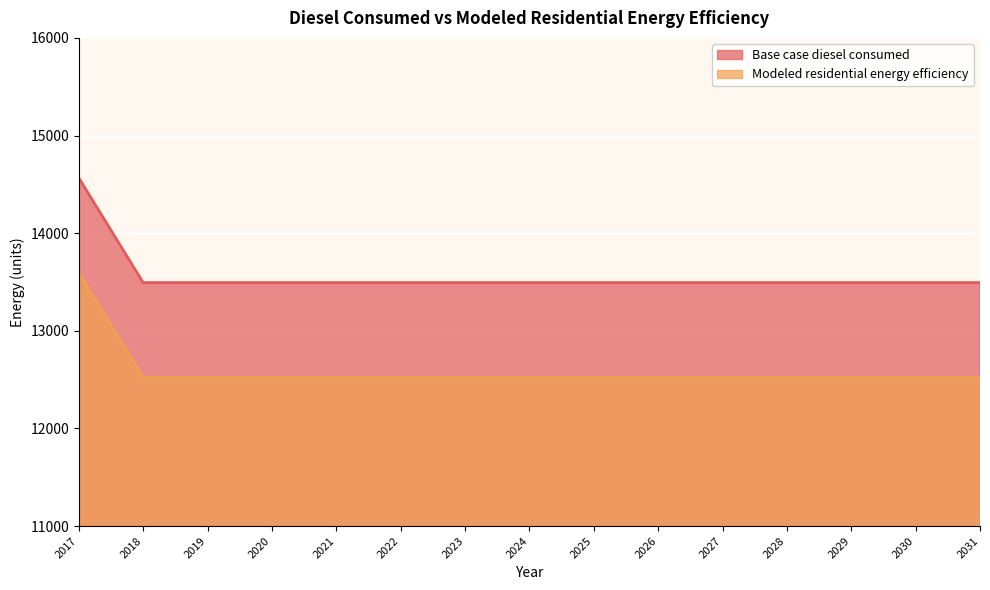

Which series changed the most between 2027 and 2030?

Base case diesel consumed